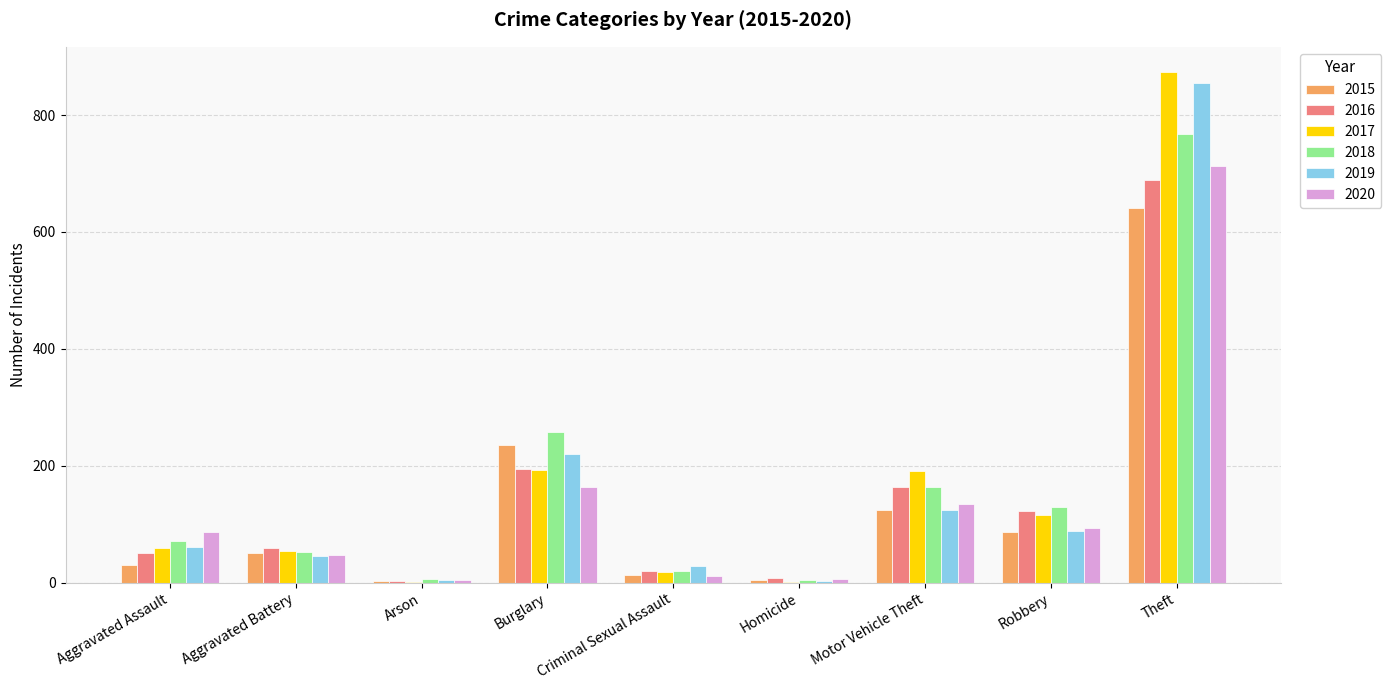

Which series has the widest spread of values?

2017